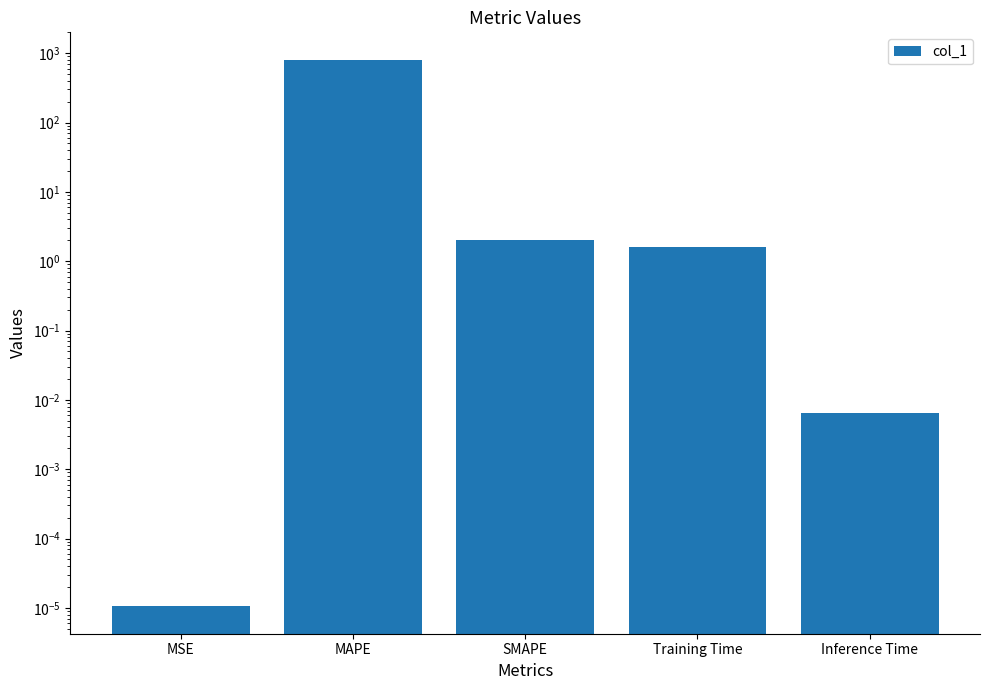

True or false: the data shows 1.6 at Training Time.

True